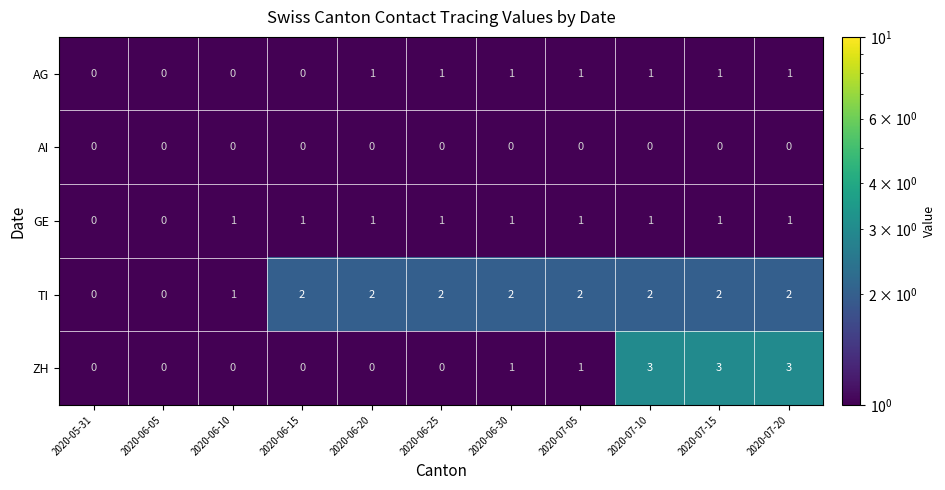

Between 2020-06-05 and 2020-07-05, which series saw the biggest shift?

TI